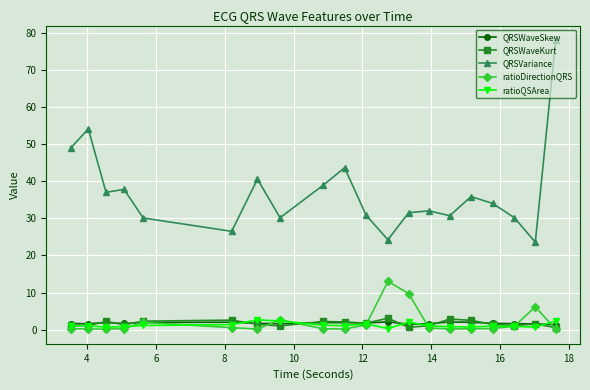

At how many categories does at least one series exceed 47?

3